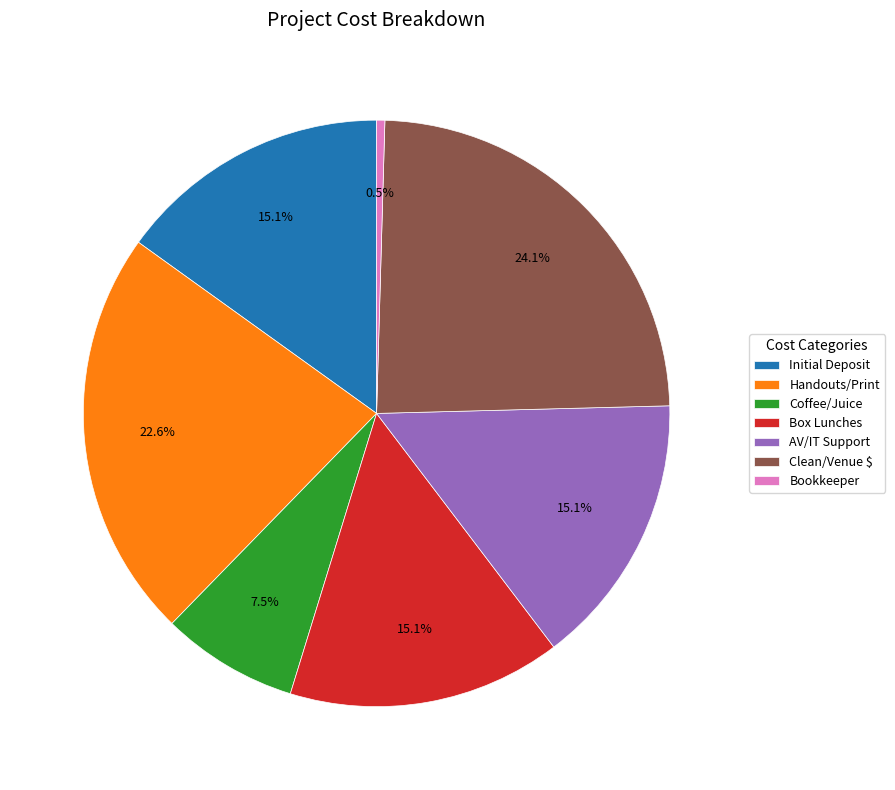

To the nearest percent, what is the difference between the largest and smallest slice percentages?

24%